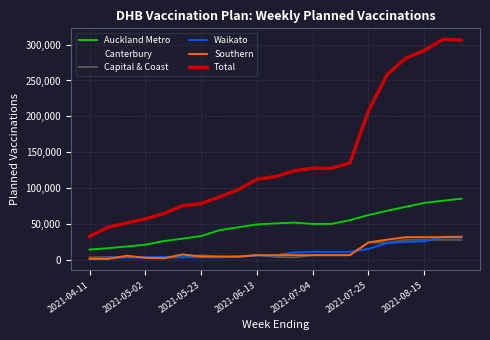

Which series has the largest total across all categories?

Total